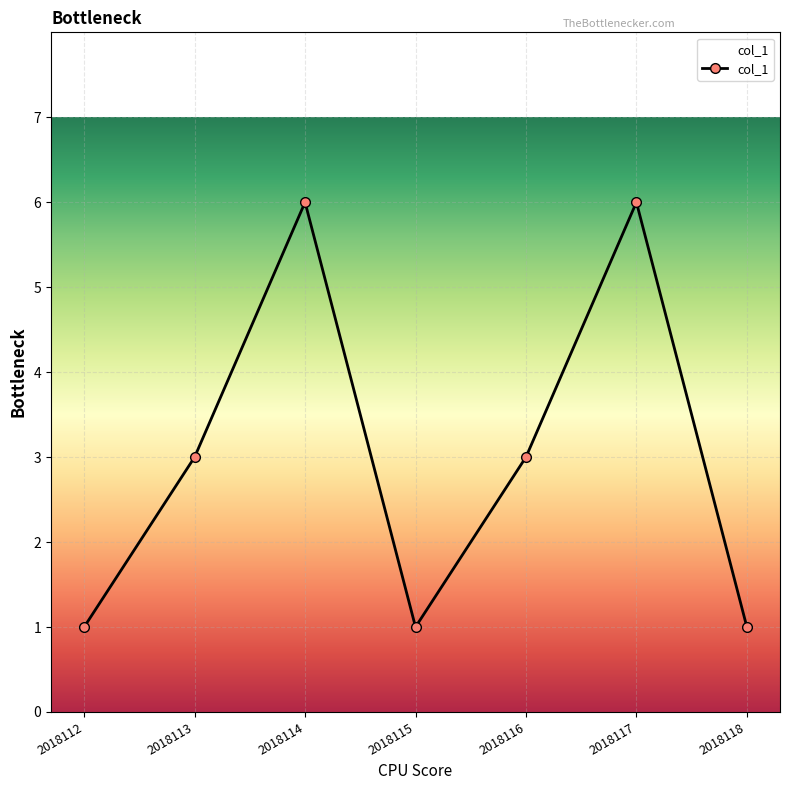

What is the smallest value displayed?

1